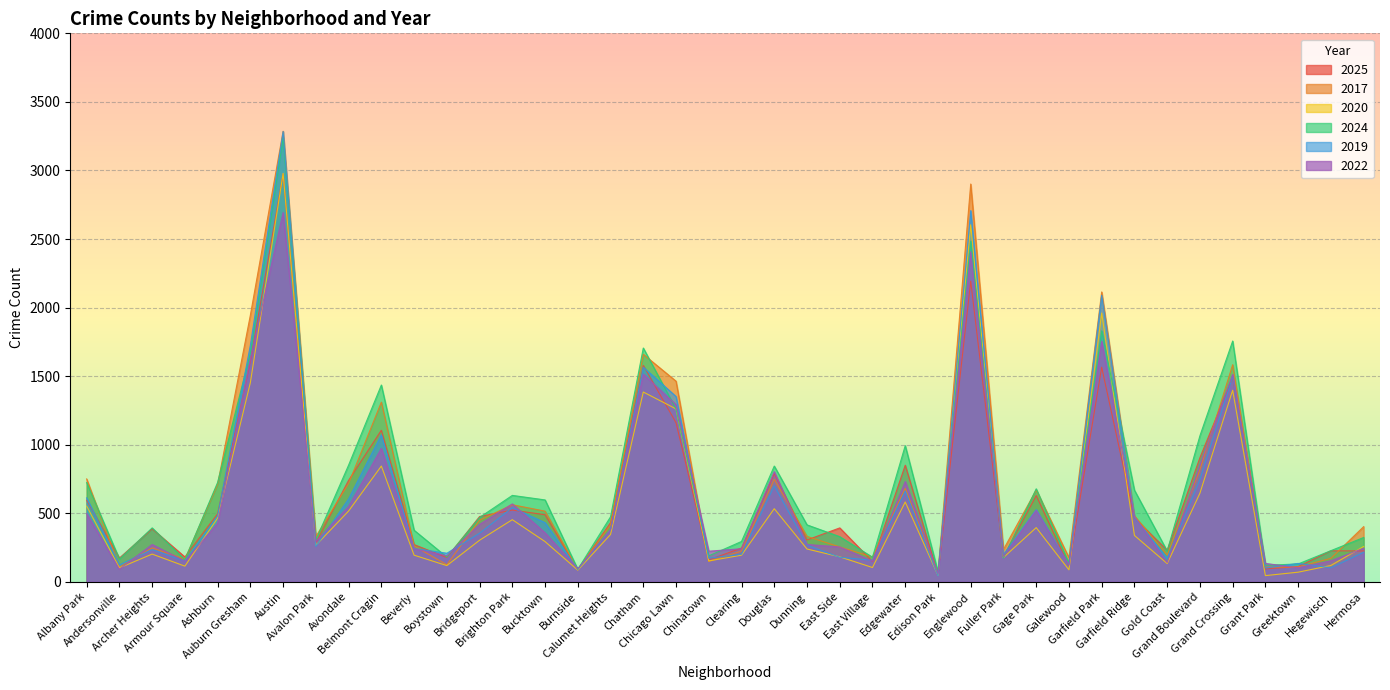

Is it true that 2019 equals 120 at Archer Heights?

False